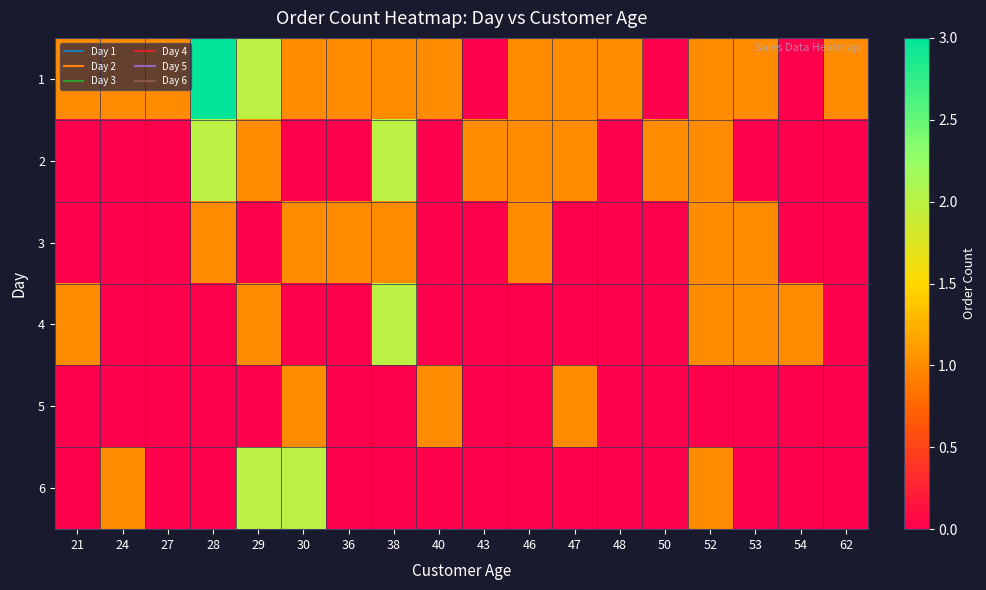

Count the number of data series in this chart.

6